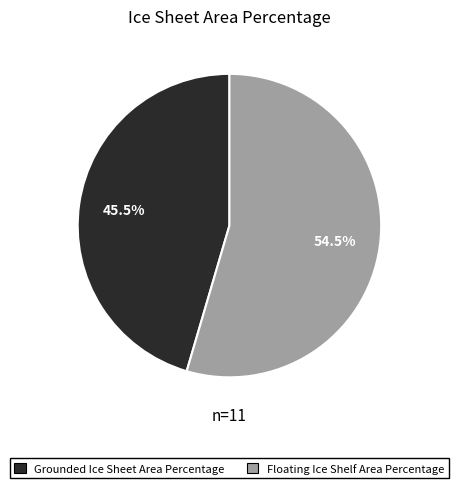

Which slice is the largest?

Floating Ice Shelf Area Percentage